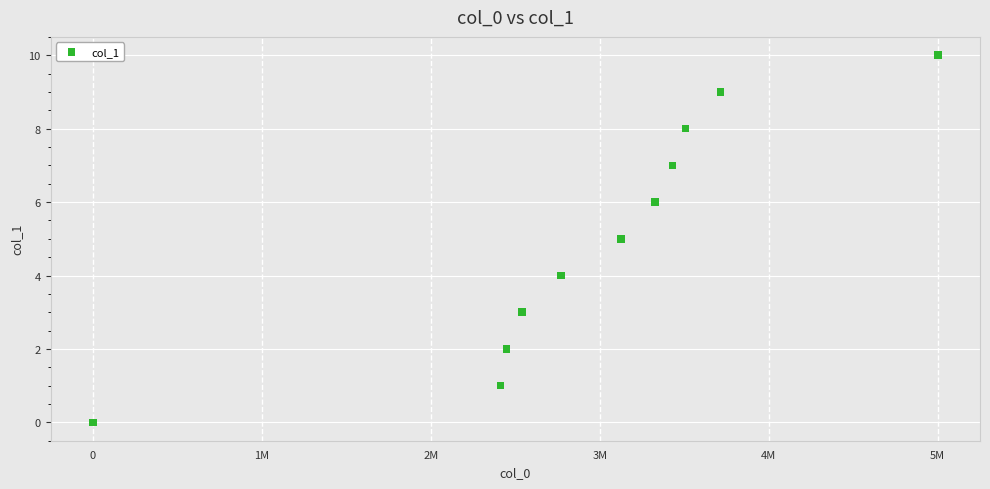

What is the range of X values (max minus min)?

5459553